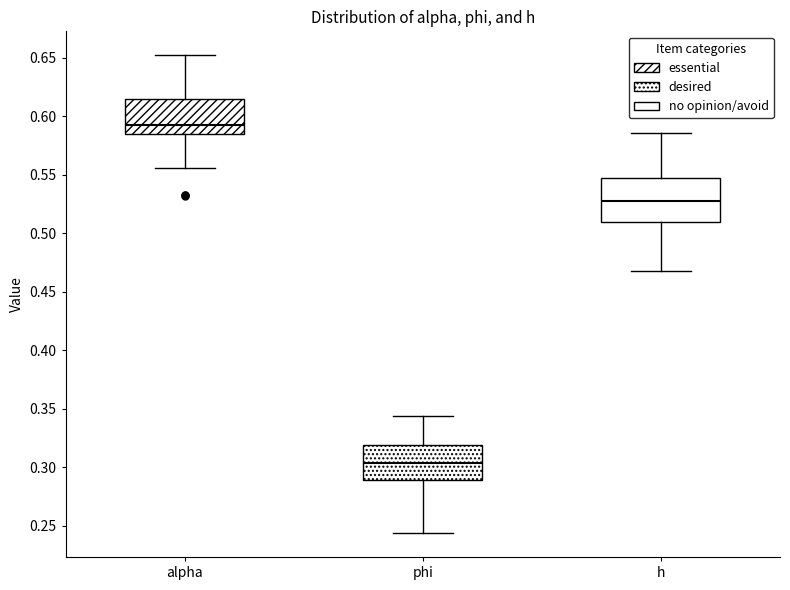

Which box is the tallest, from its lower edge to its upper edge?

h